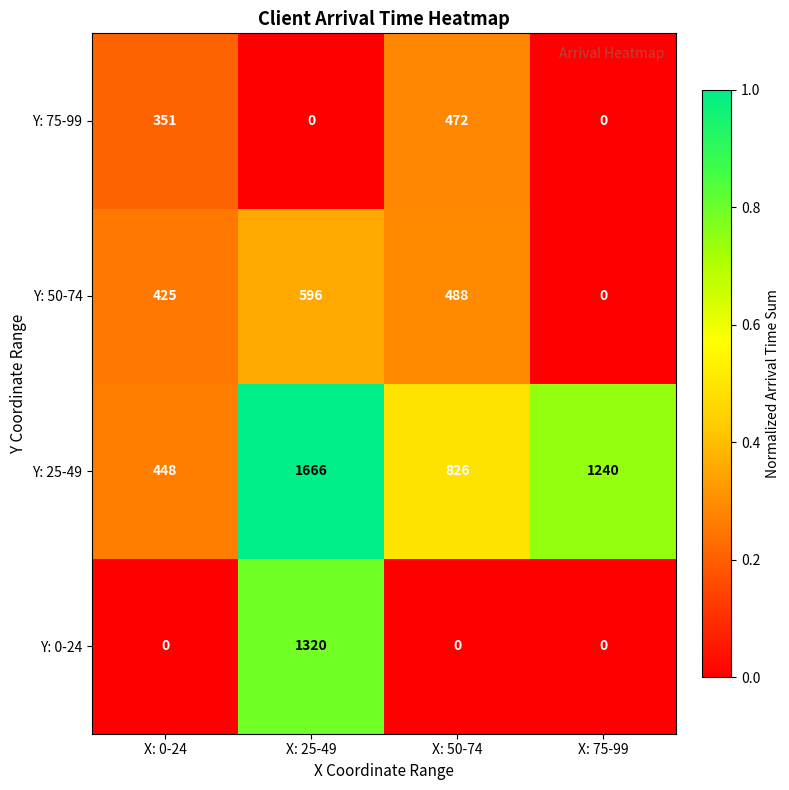

What is the maximum value shown in the chart?

1666